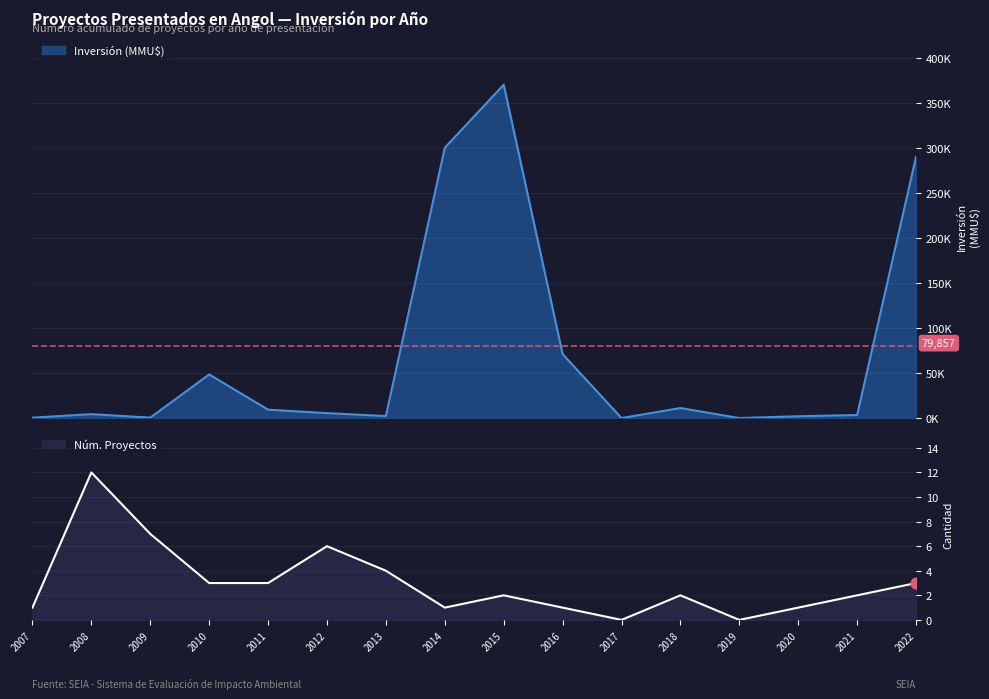

Which series has the largest total across all categories?

Inversión(MMU$)